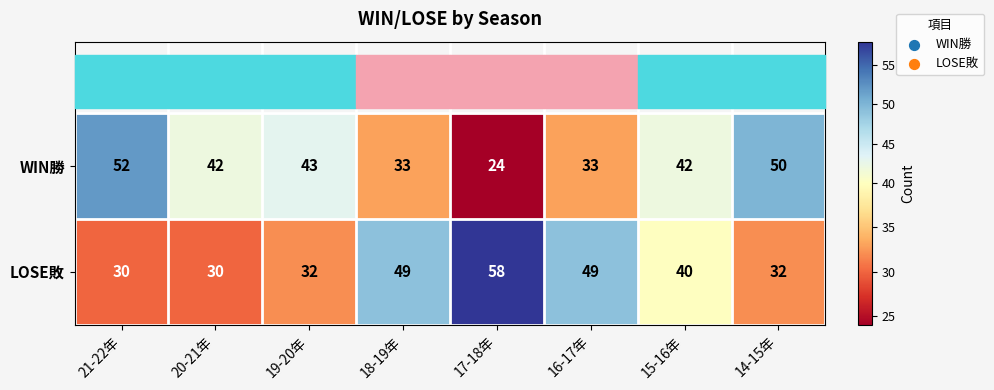

How many data points does each series have?

8